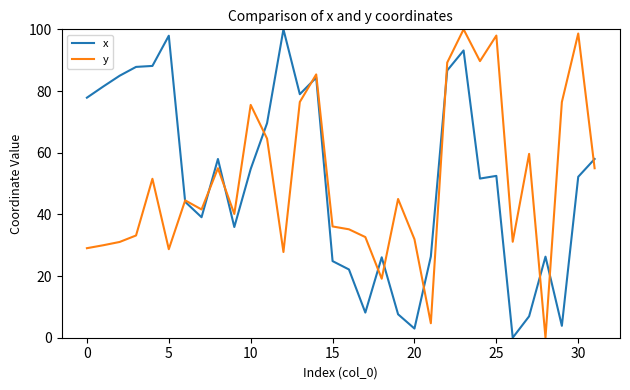

What is the maximum value for x?

100.0